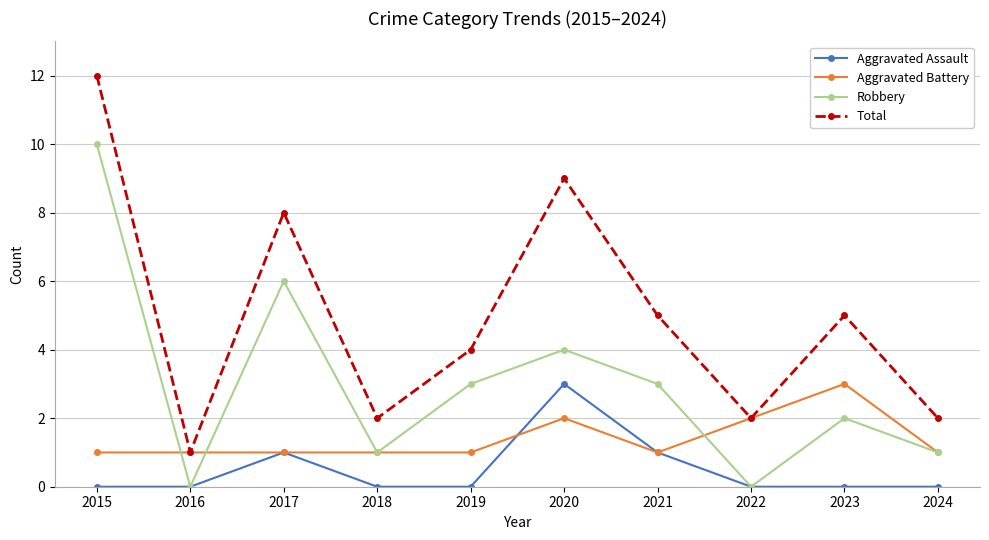

What is the difference between the Aggravated Assault values at 2018 and 2020?

3